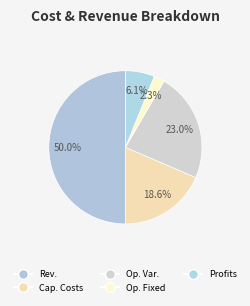

What is the largest slice in the pie chart?

Total Revenues